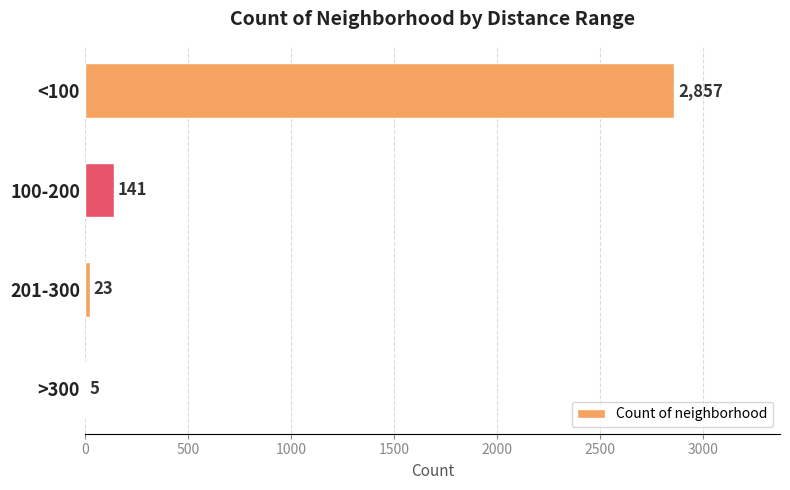

Which label corresponds to the largest value in the chart?

<100